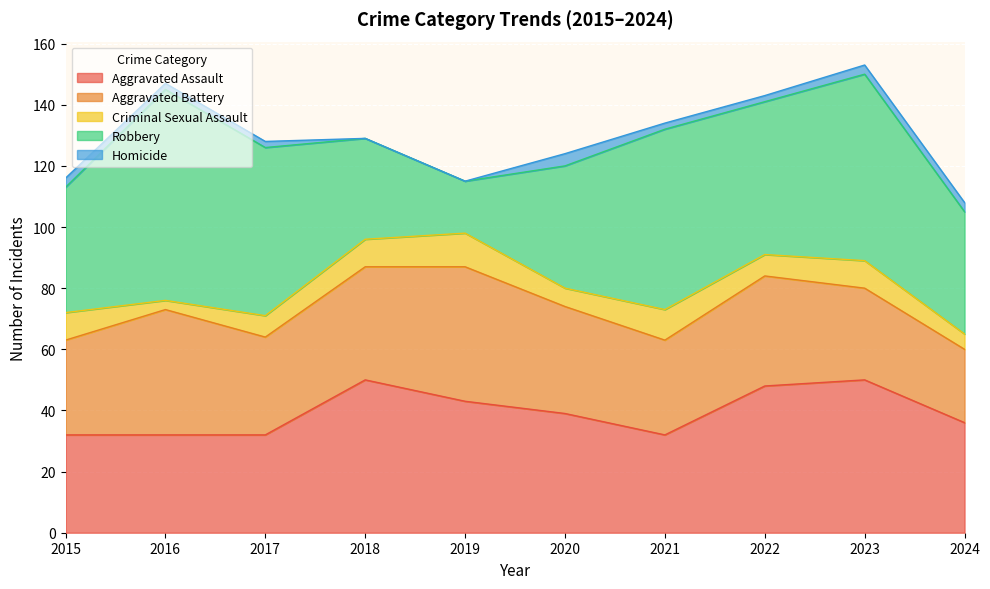

What is the value of the Robbery point at the 7th from the left?

59